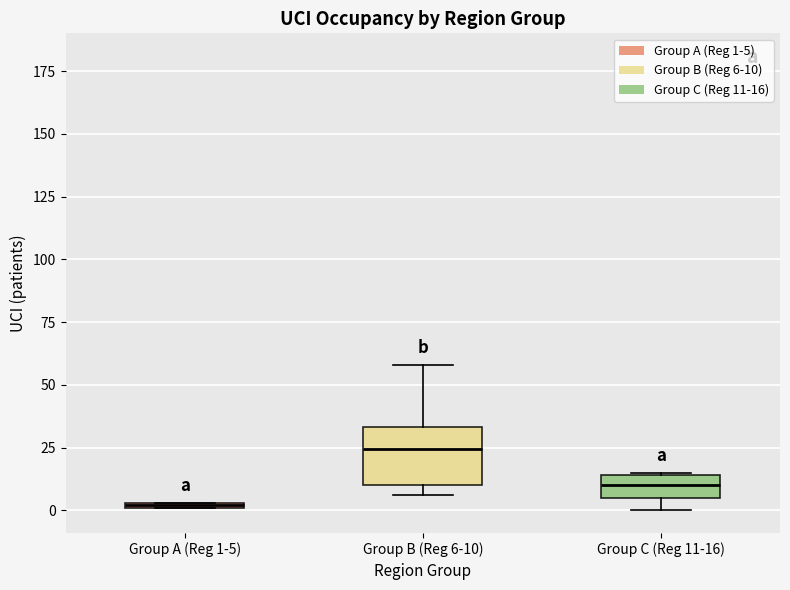

Which box's median line is the lowest?

Group A (Reg 1-5)